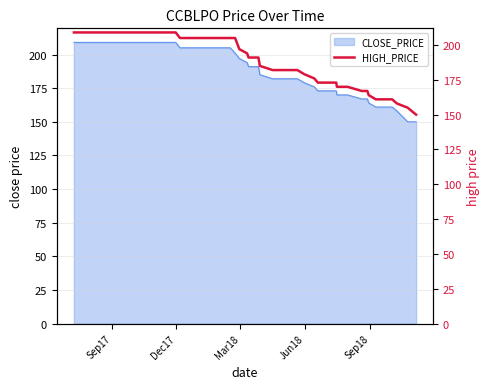

What is the lowest value of the CLOSE_PRICE series?

150